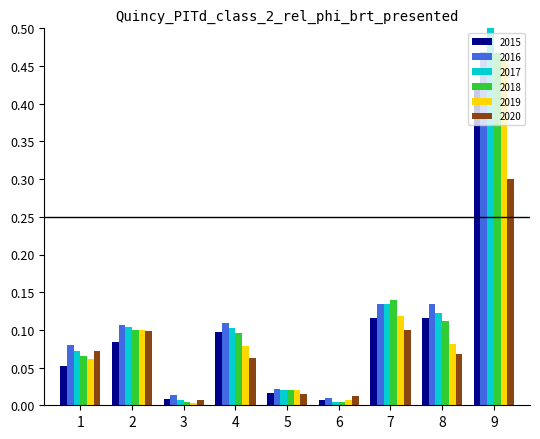

How many data points does each series have?

9